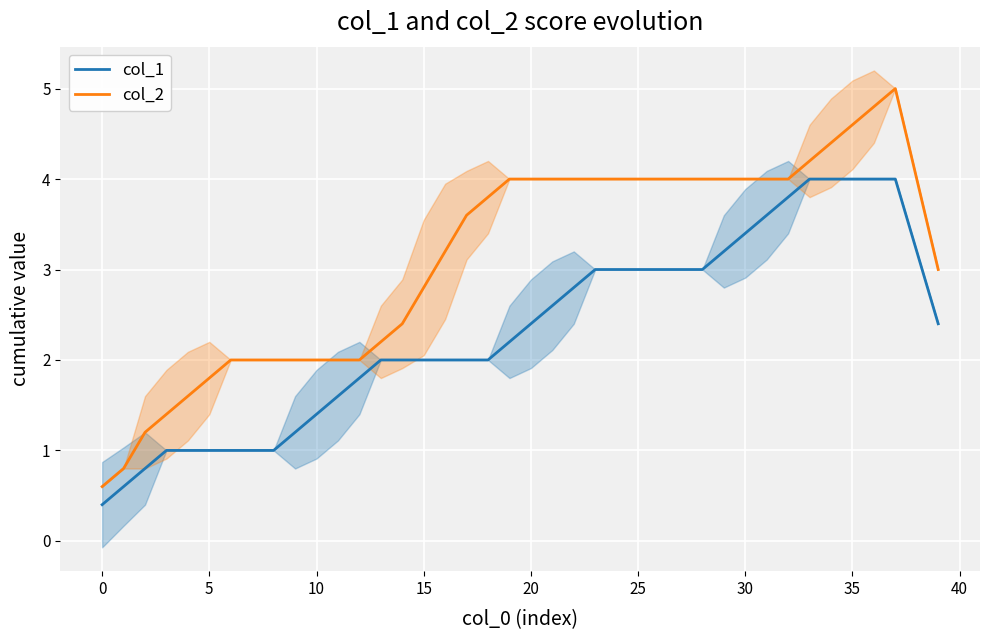

In col_2, how many points are higher than both neighbors (excluding endpoints)?

1